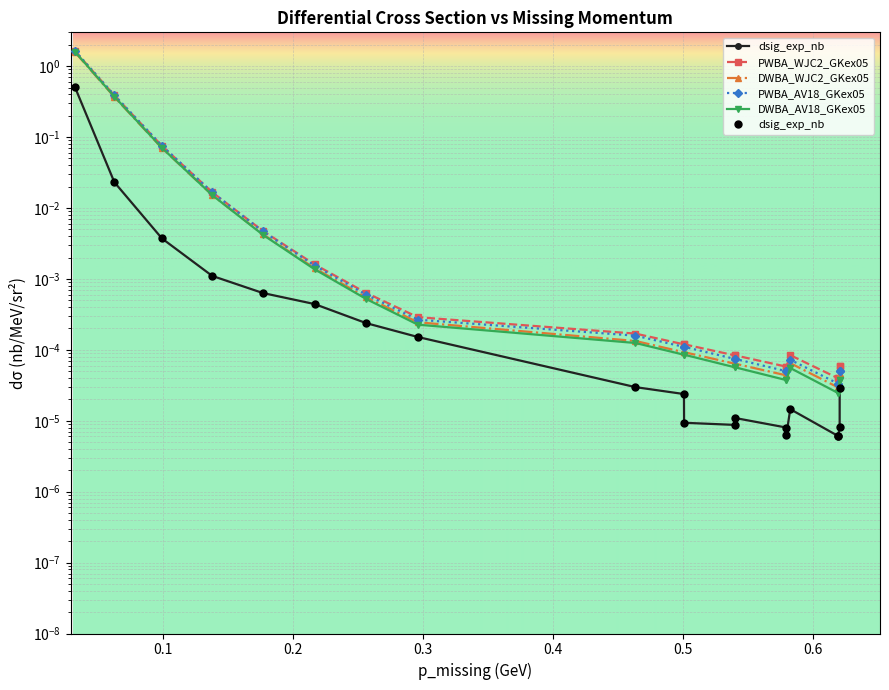

True or false: DWBA_AV18_GKex05 has more than 1 interior local peaks.

True